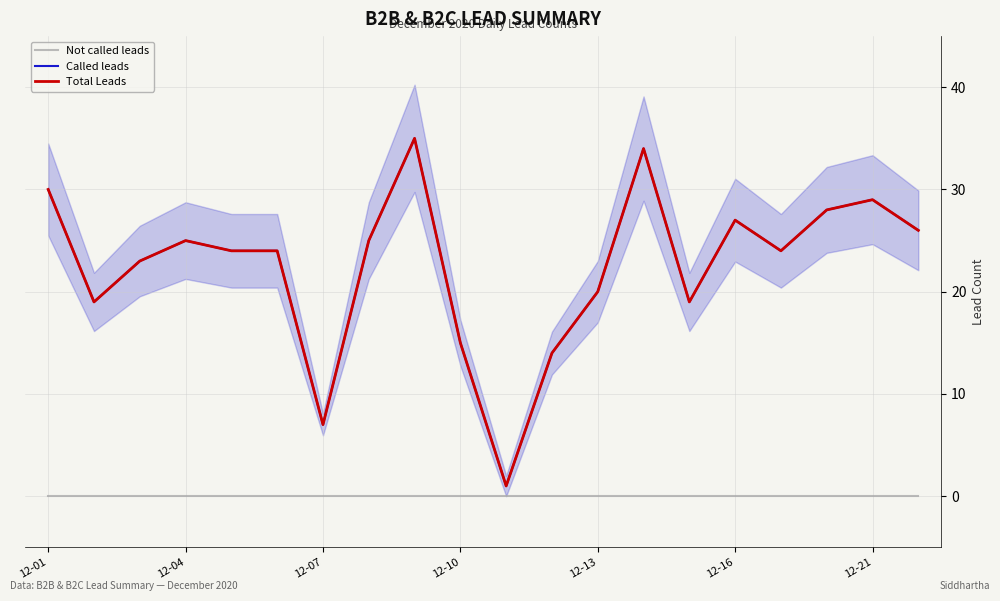

Reading left to right, list all the values displayed in this chart.

Not called leads: 0	0	0	0	0	0	0	0	0	0	0	0	0	0	0	0	0	0	0	0
Called leads: 30	19	23	25	24	24	7	25	35	15	1	14	20	34	19	27	24	28	29	26
Total Leads: 30	19	23	25	24	24	7	25	35	15	1	14	20	34	19	27	24	28	29	26